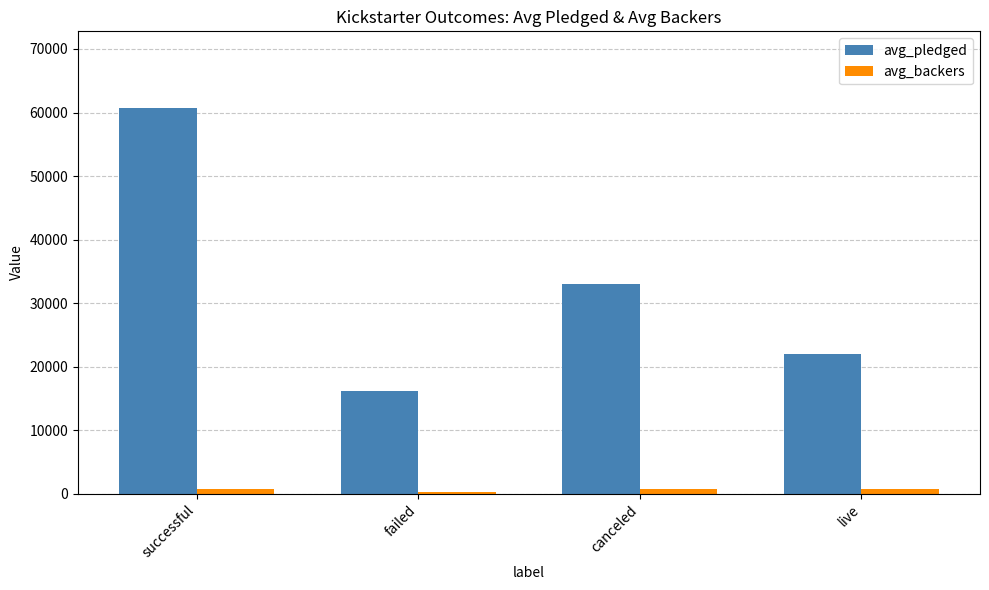

True or false: avg_pledged has a value of 21946.0 at live.

True